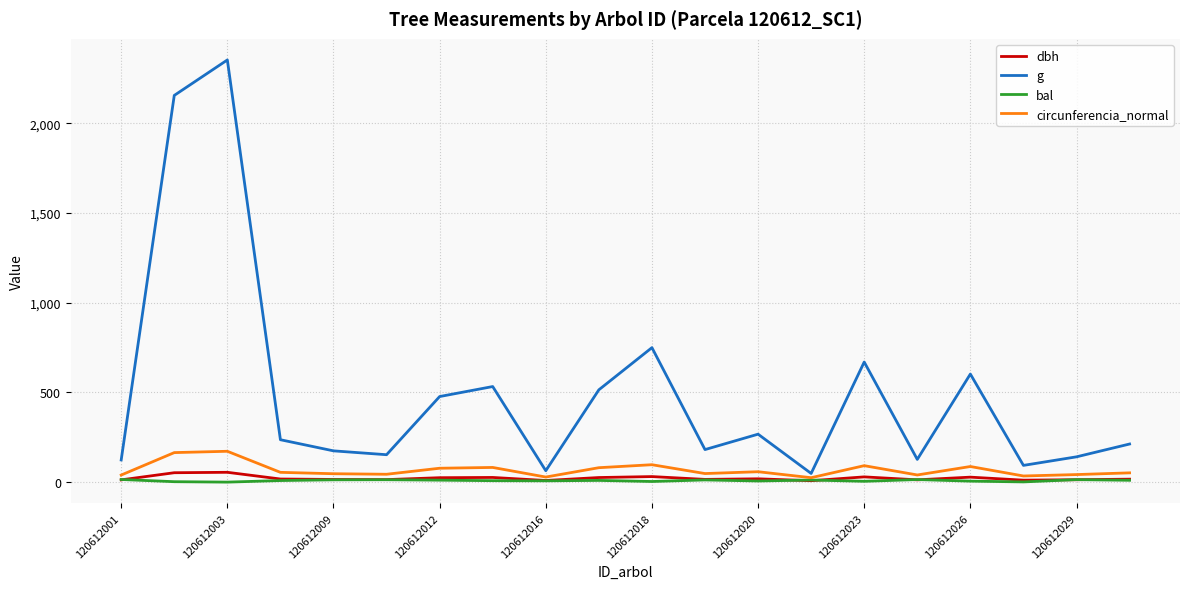

What is the greatest value displayed?

2354.3